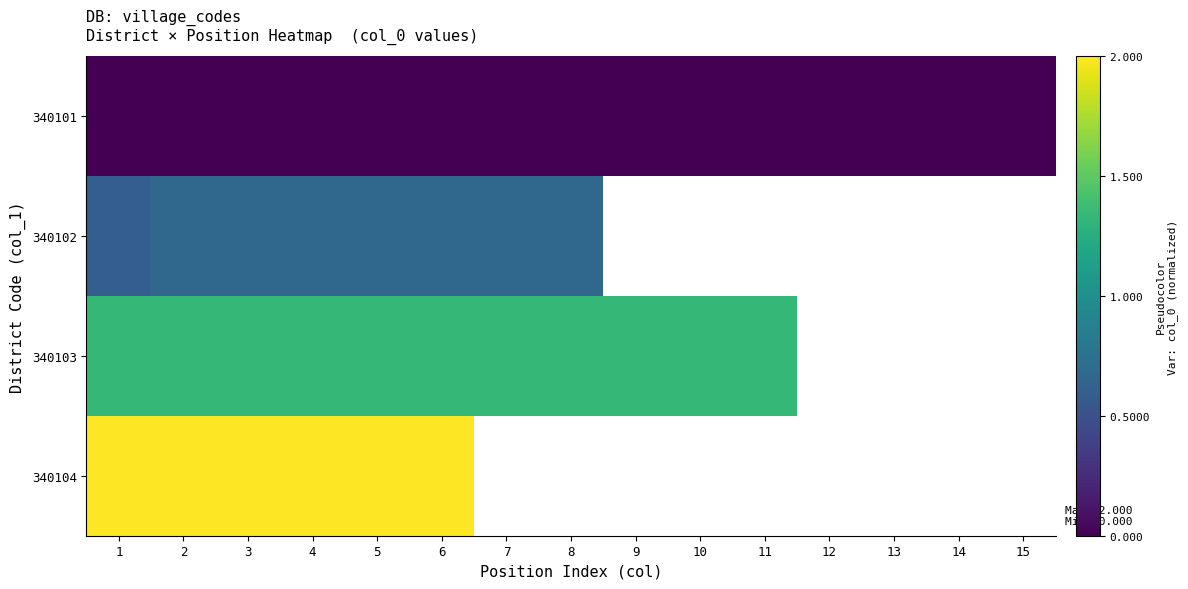

What is the greatest value displayed?

2.0